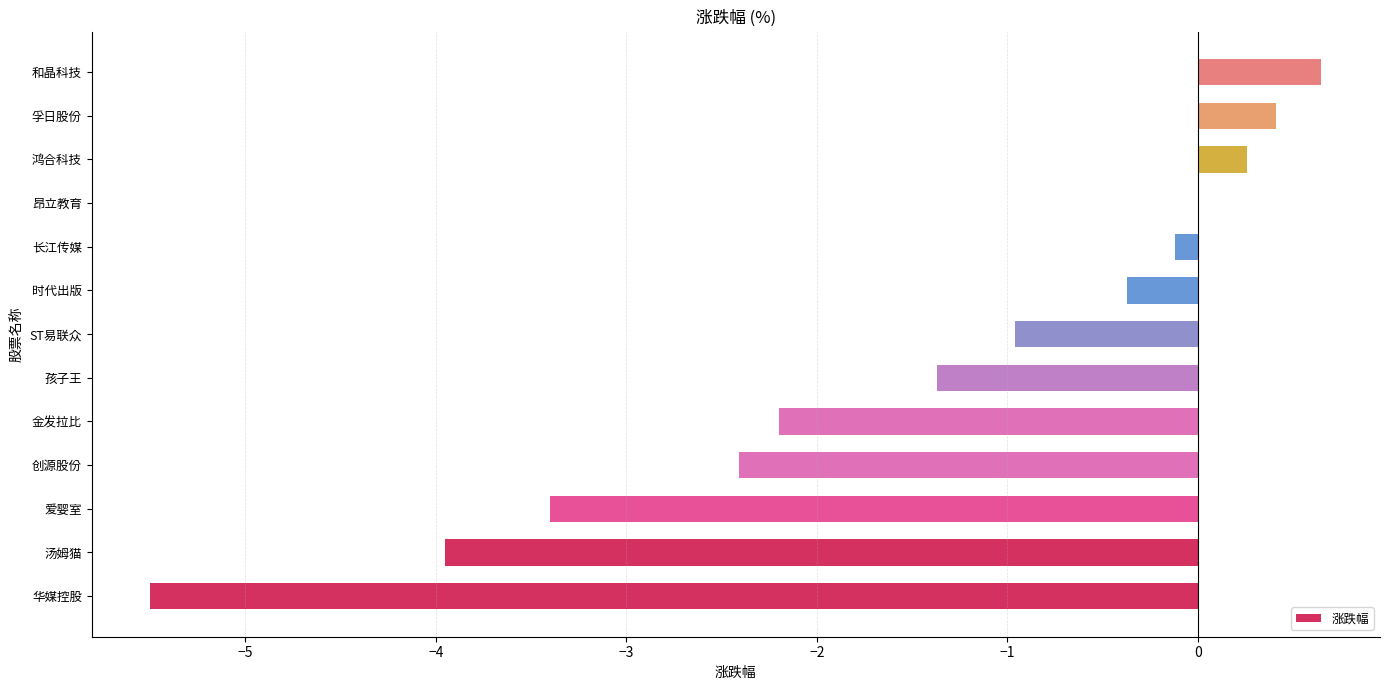

What is the sum of all values?

-19.0